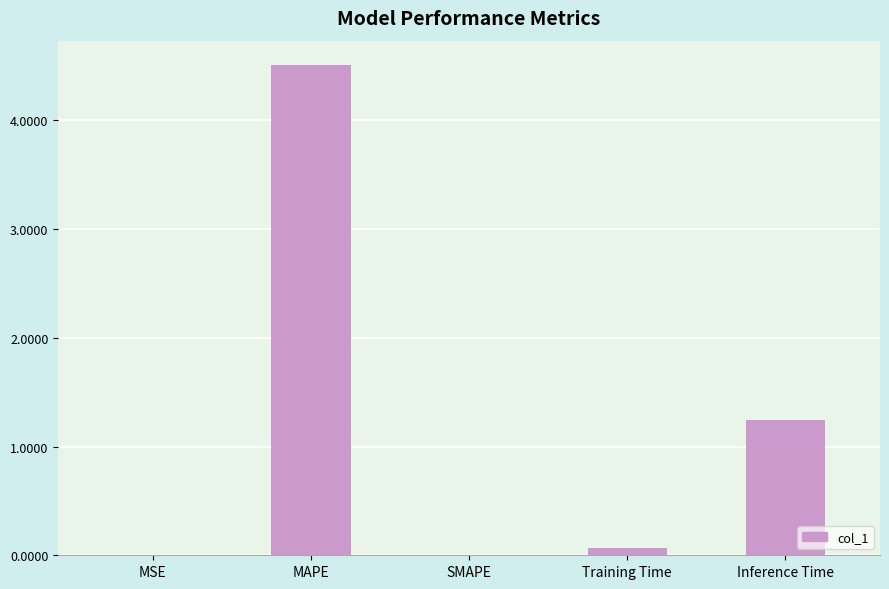

What is the maximum value shown in the chart?

4.5